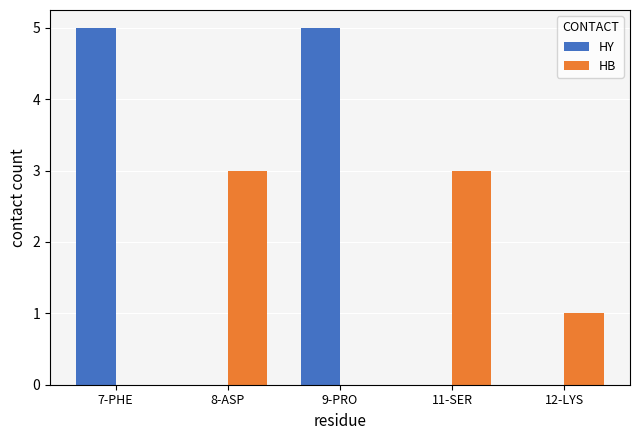

What is the sum of all HY values?

10